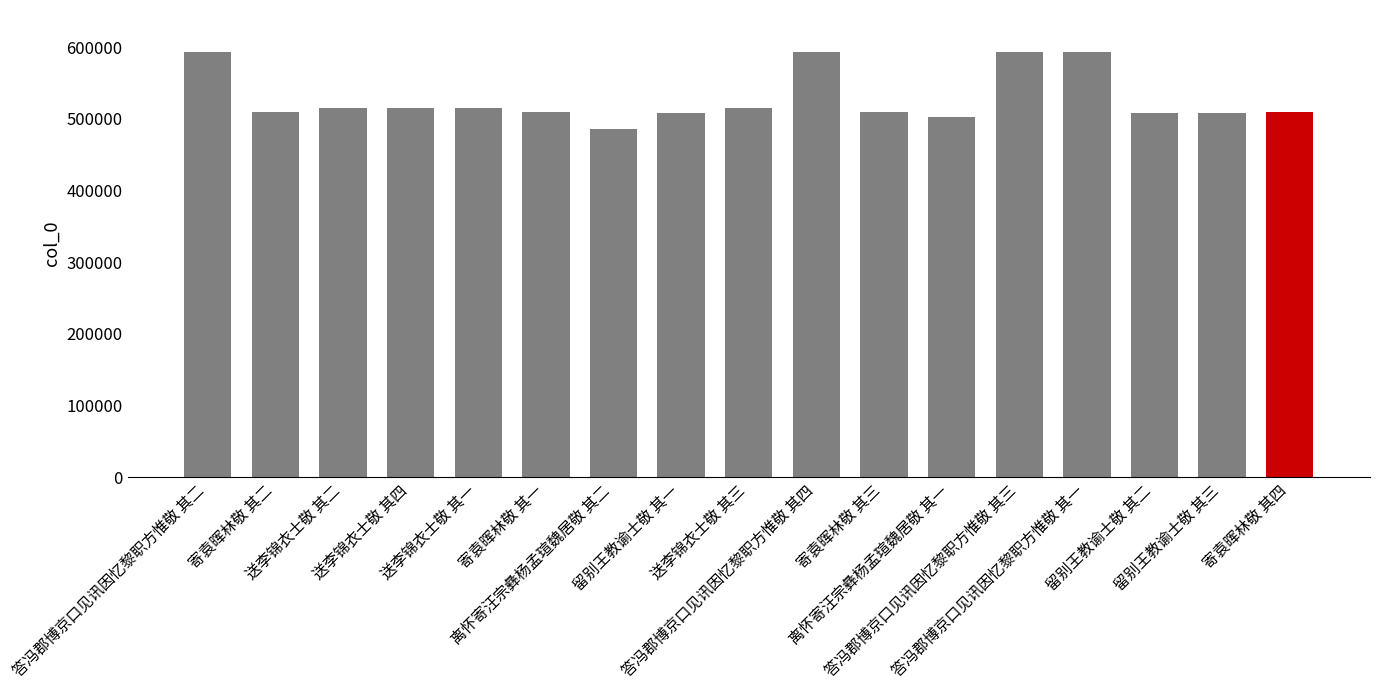

What is the difference between the maximum and second lowest values?

90019